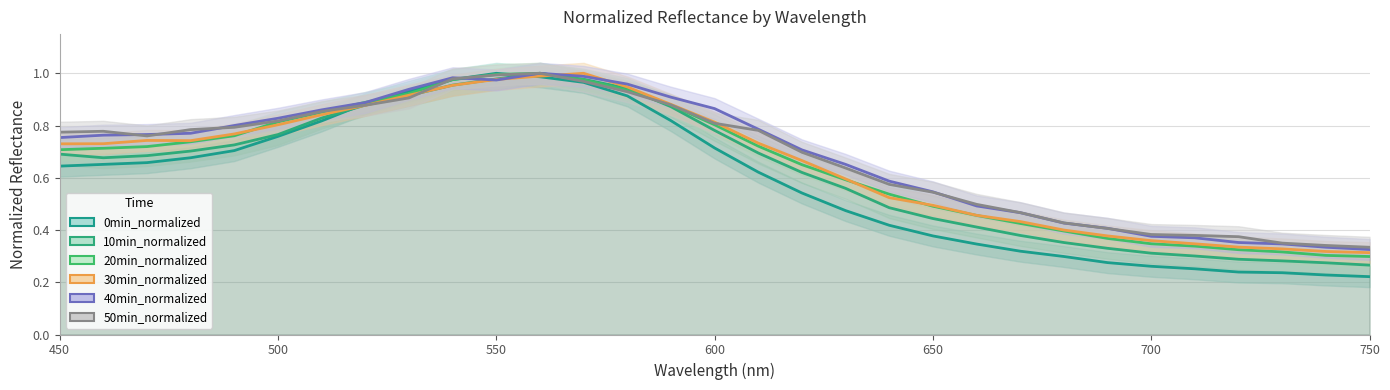

True or false: 40min_normalized has more than 2 interior local peaks.

False